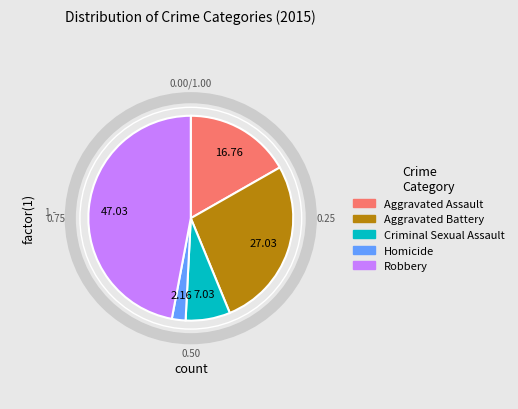

Rank the categories by value from highest to lowest.

Robbery, Aggravated Battery, Aggravated Assault, Criminal Sexual Assault, Homicide